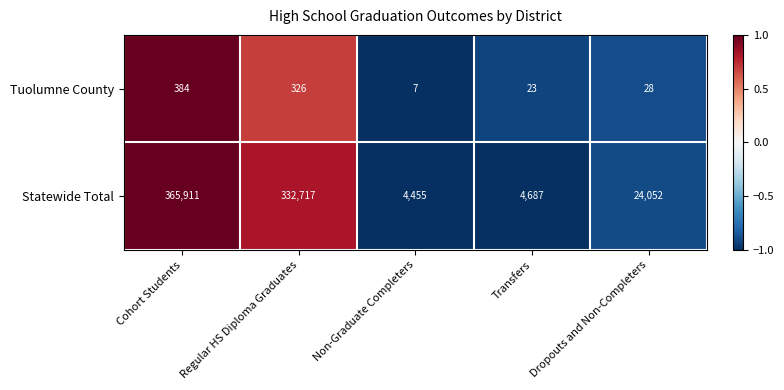

Is it true that Tuolumne County equals 384 at Cohort Students?

True